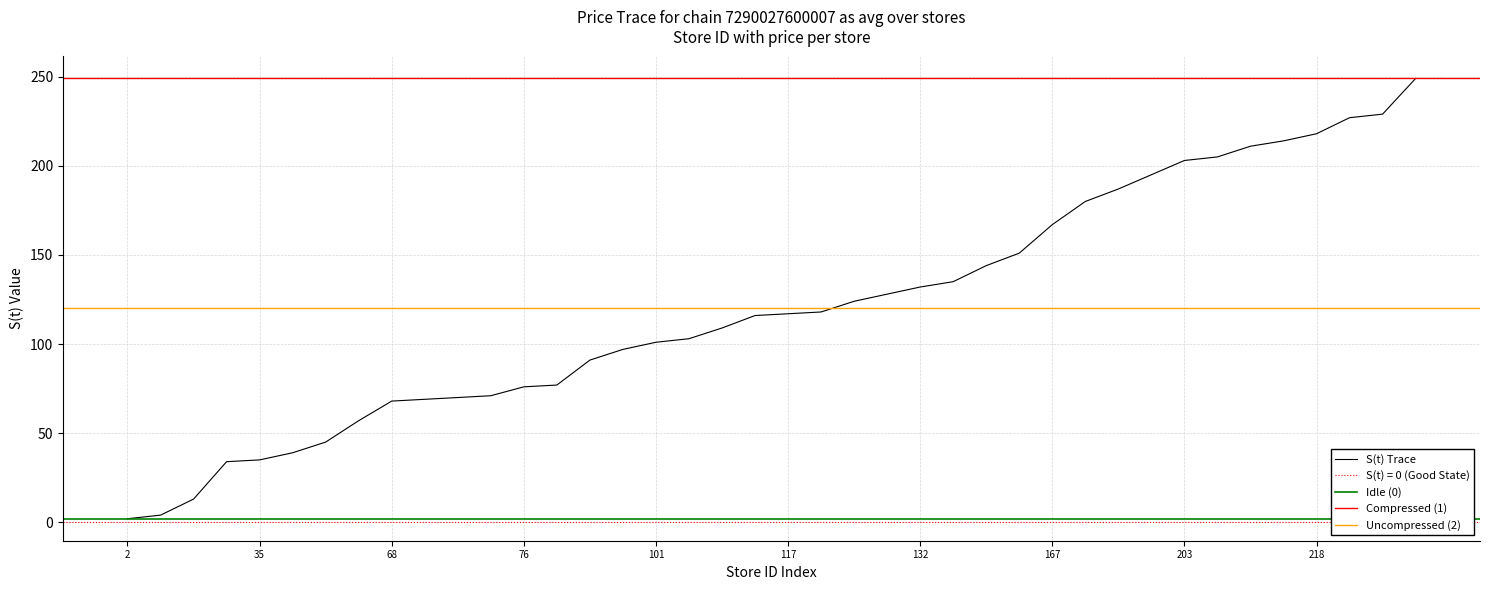

What is the average value?

120